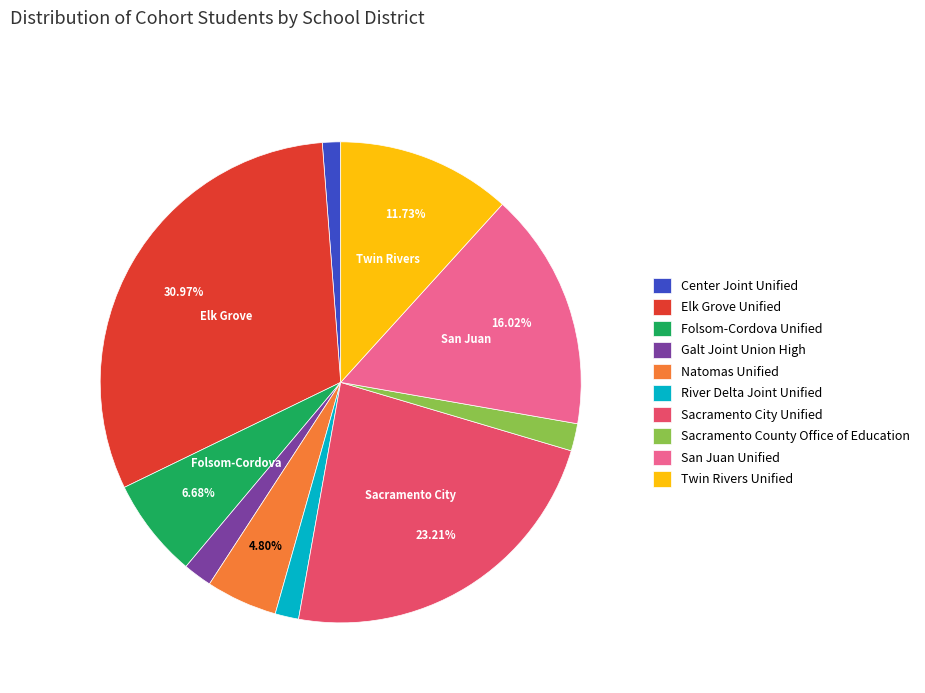

Combined, what portion of the pie is Twin Rivers Unified and San Juan Unified?

27.8%